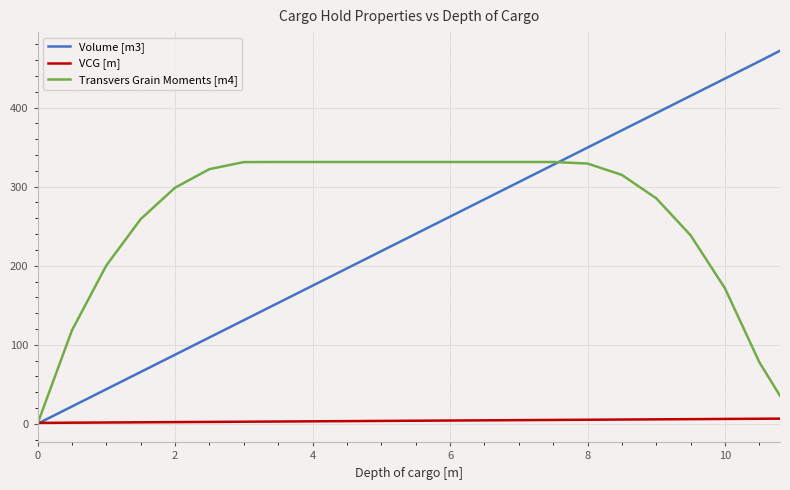

Which series has the widest spread of values?

Volume [m3]